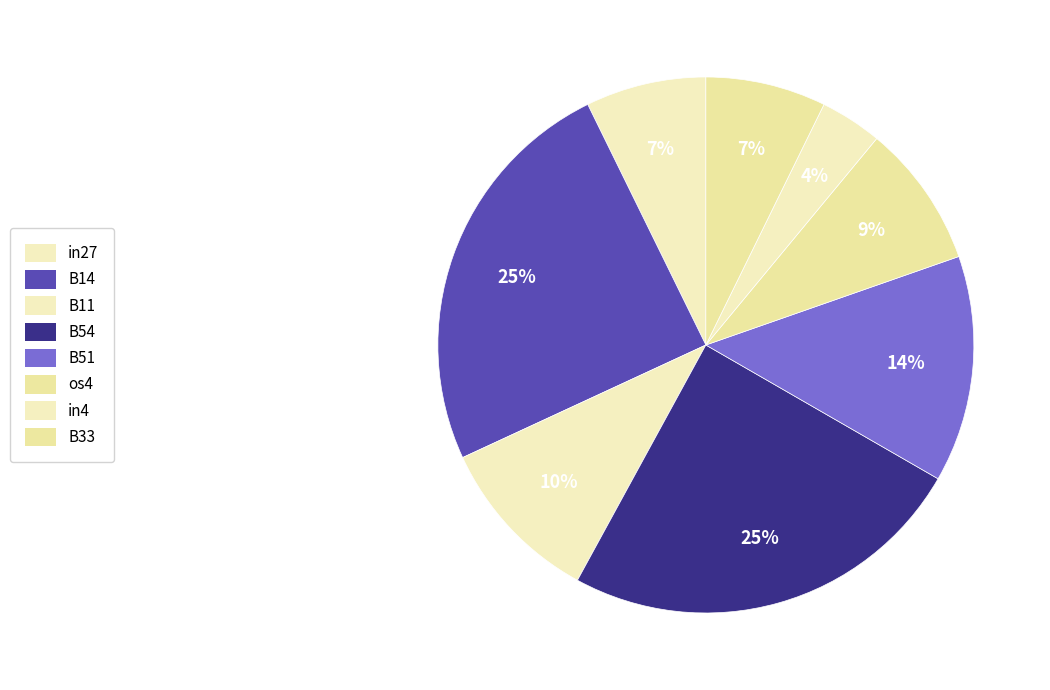

What is the largest slice in the pie chart?

B14